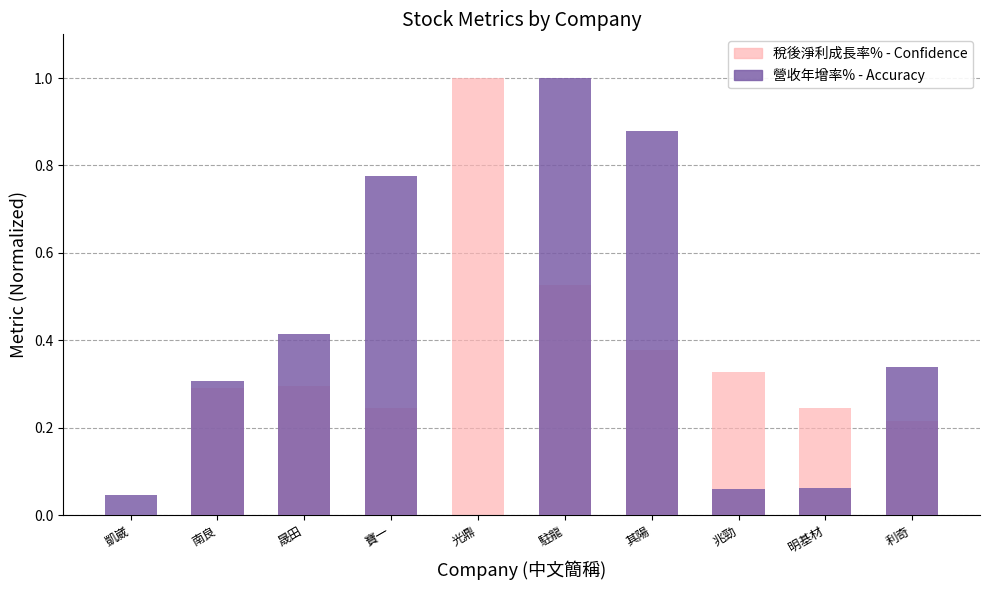

List the series in order of their peak value, lowest first.

稅後淨利成長率% - Confidence, 營收年增率% - Accuracy